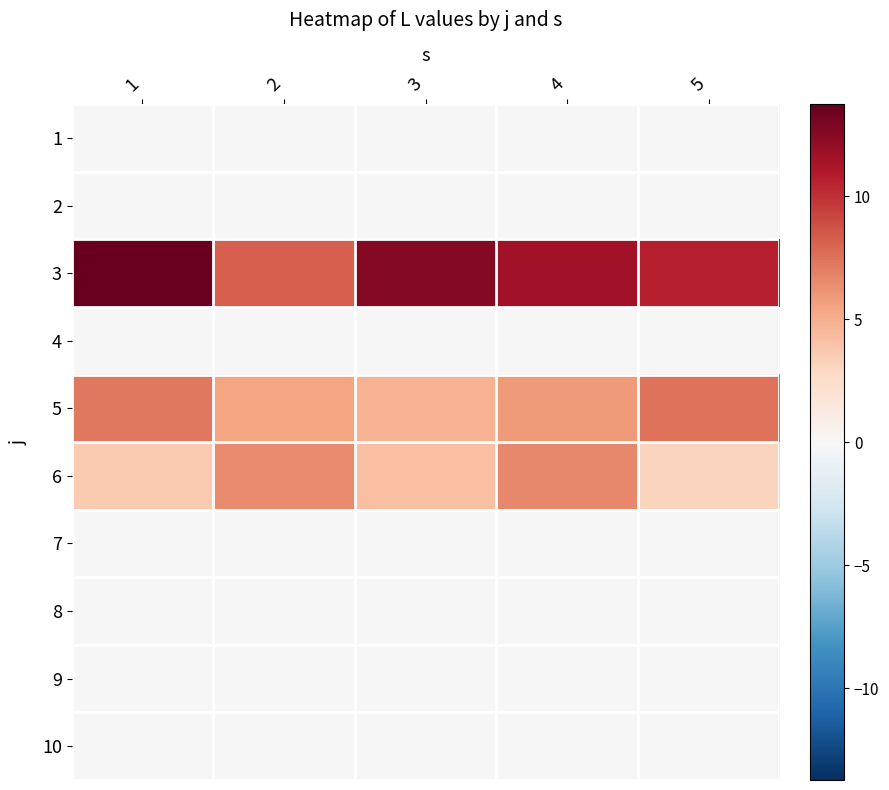

At which category does the chart reach its peak across all series?

1